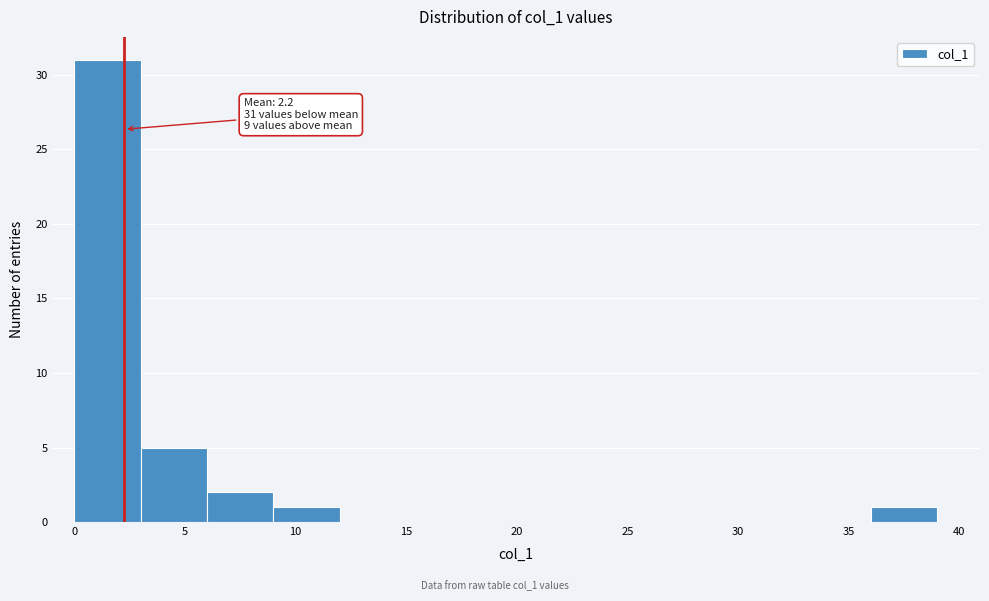

Which range on the x-axis has the tallest bar?

0 to 3